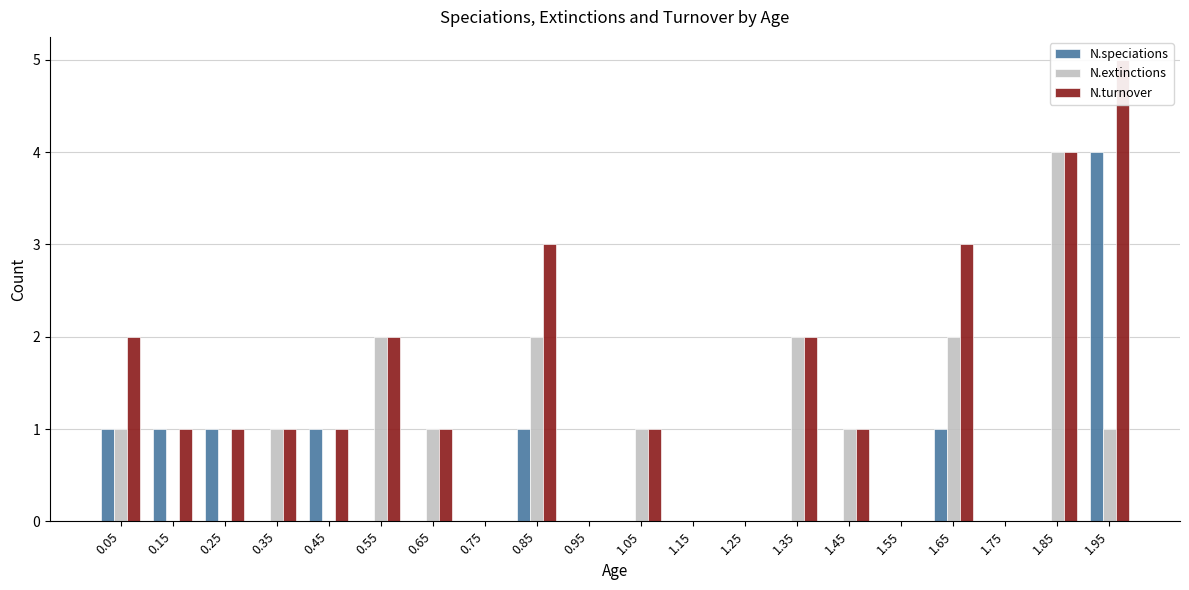

Which label corresponds to the smallest value in the chart?

0.35